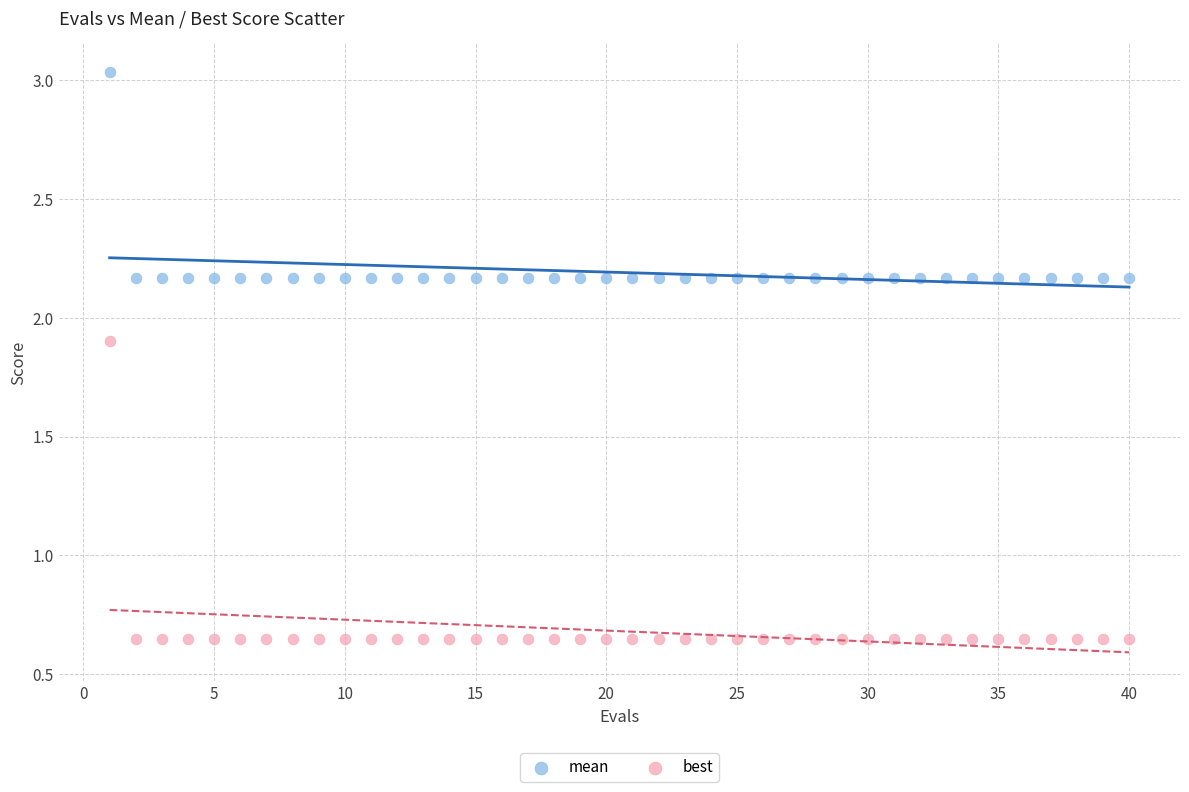

Which series contains the lowest Y value?

best